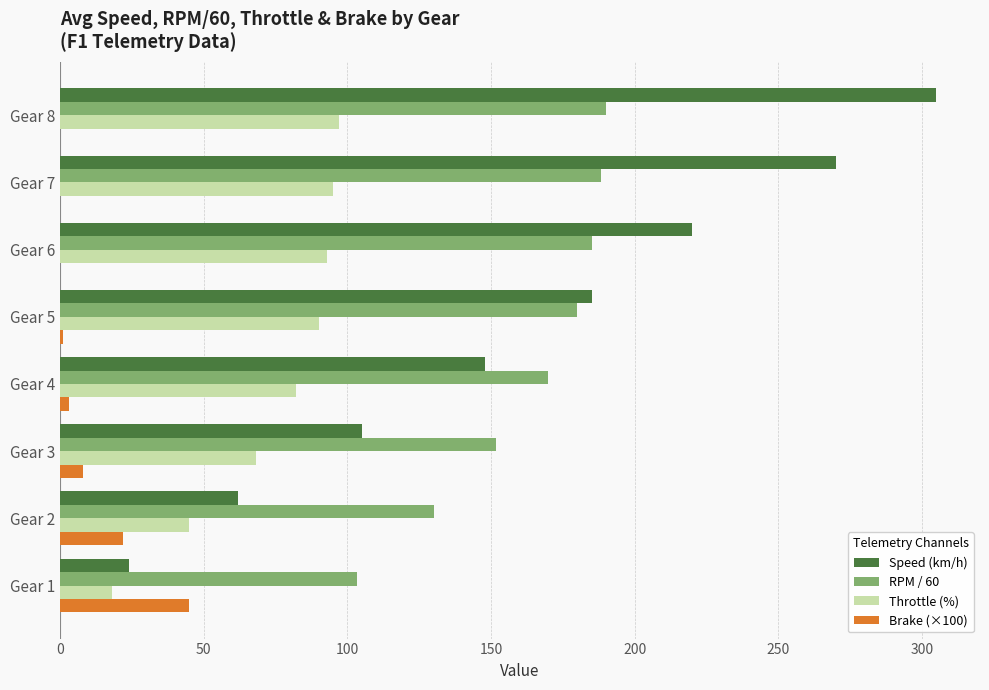

What is the greatest value displayed?

305.0